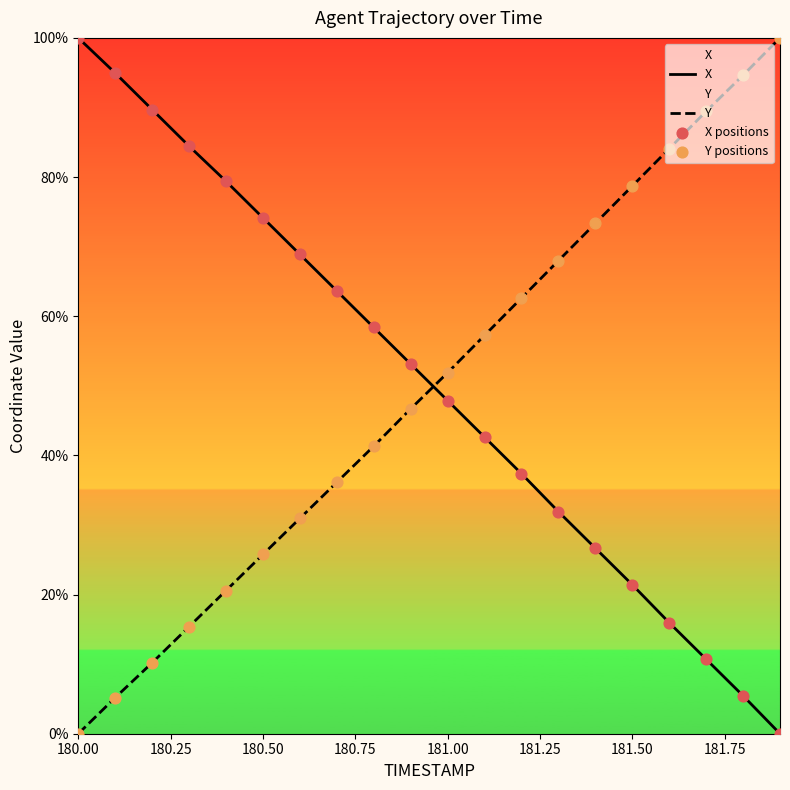

Which series has the widest spread of Y values?

X